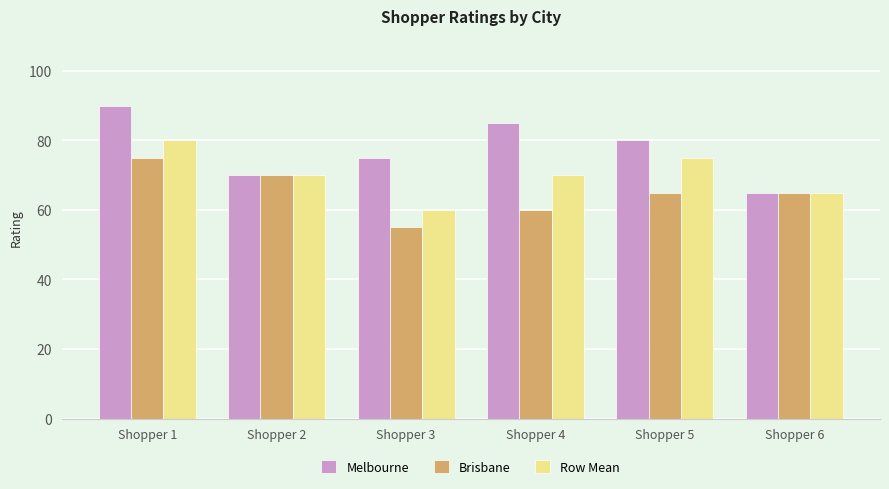

How many groups of bars are there?

6